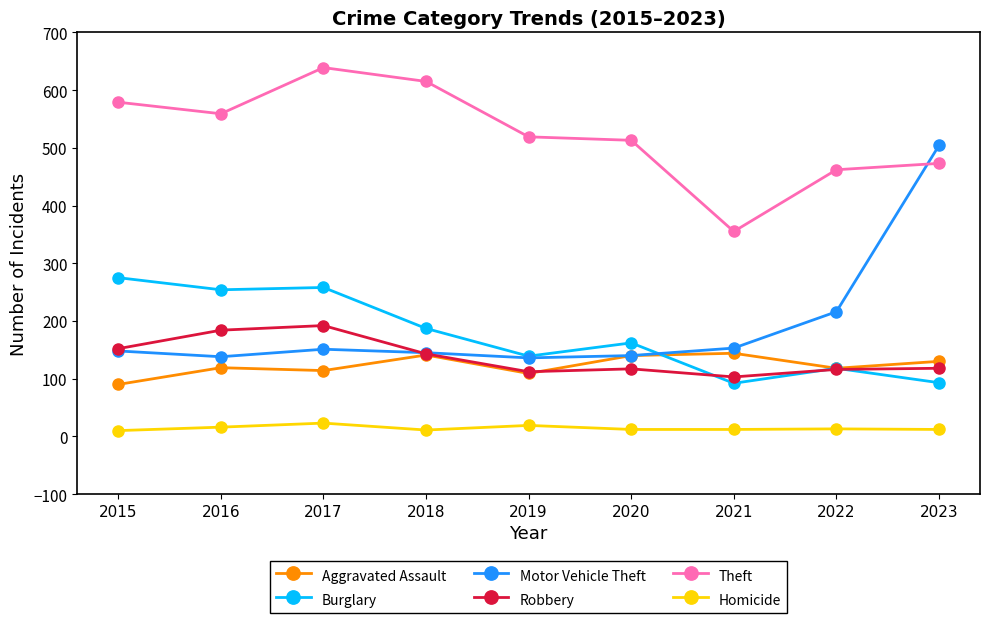

What is the maximum value shown in the chart?

639